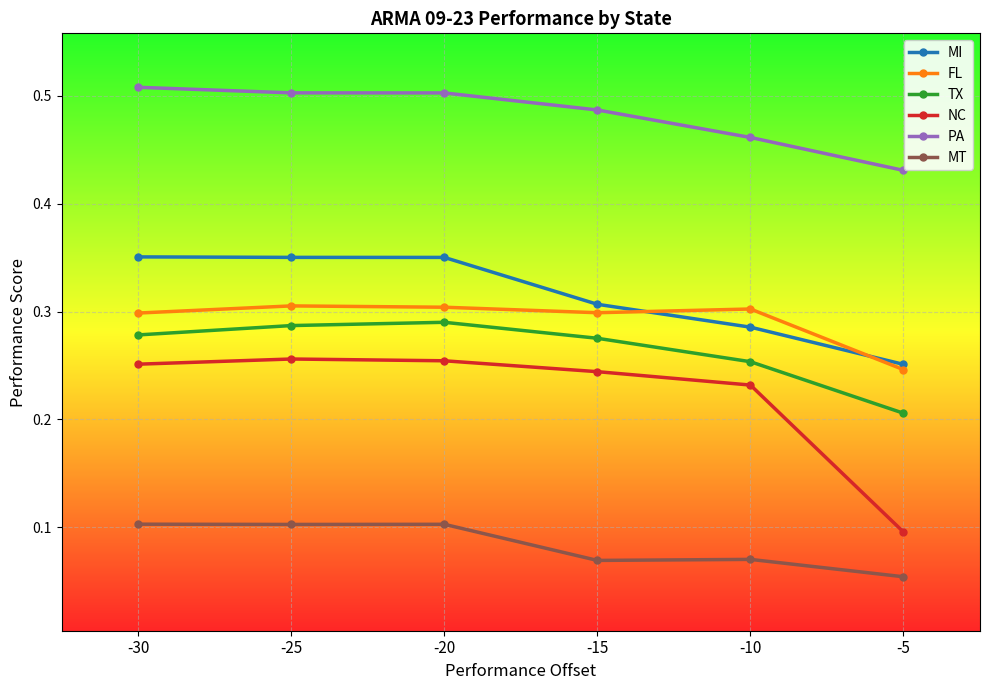

Is it true that TX equals 0.3 at -25?

True